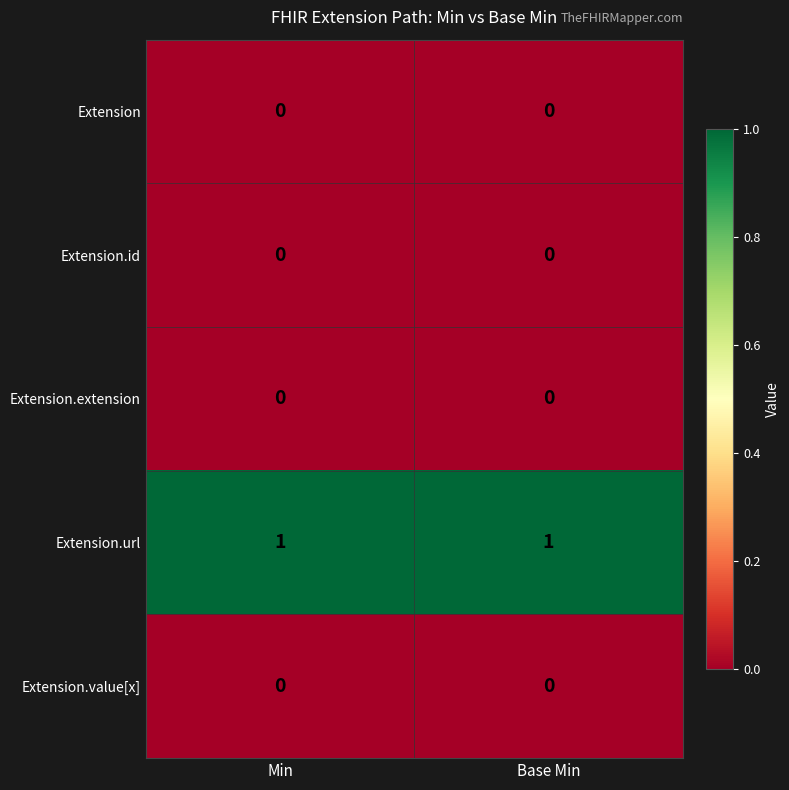

At how many categories does at least one series exceed 0?

2